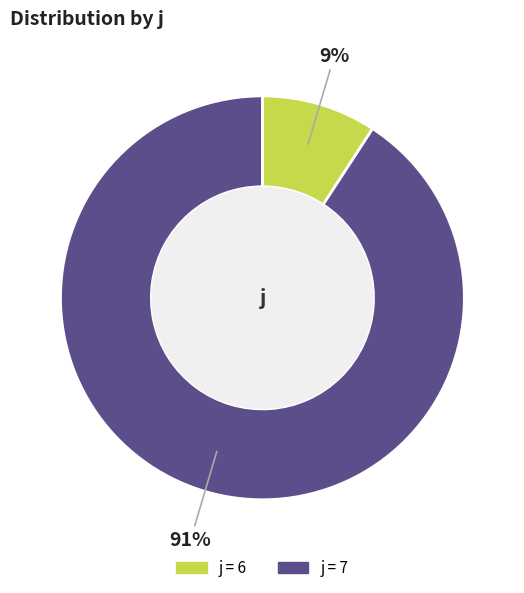

How many segments does this pie chart have?

2